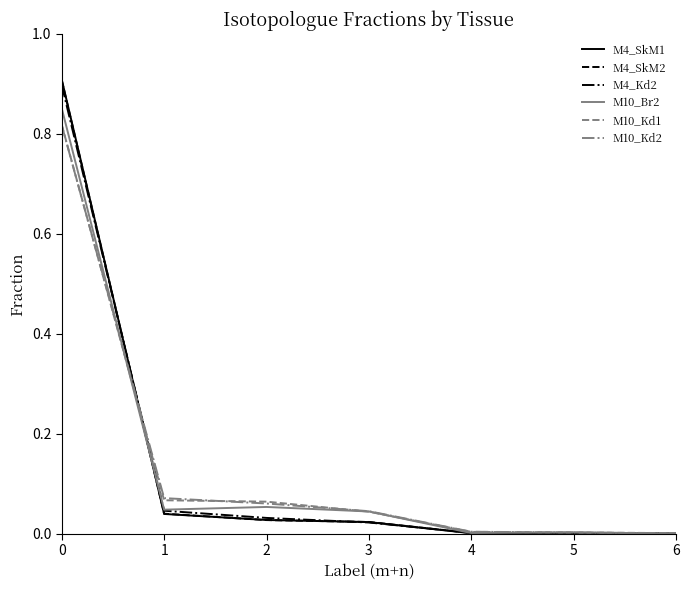

What are all the series names shown in the legend?

M4_SkM1, M4_SkM2, M4_Kd2, M10_Br2, M10_Kd1, M10_Kd2